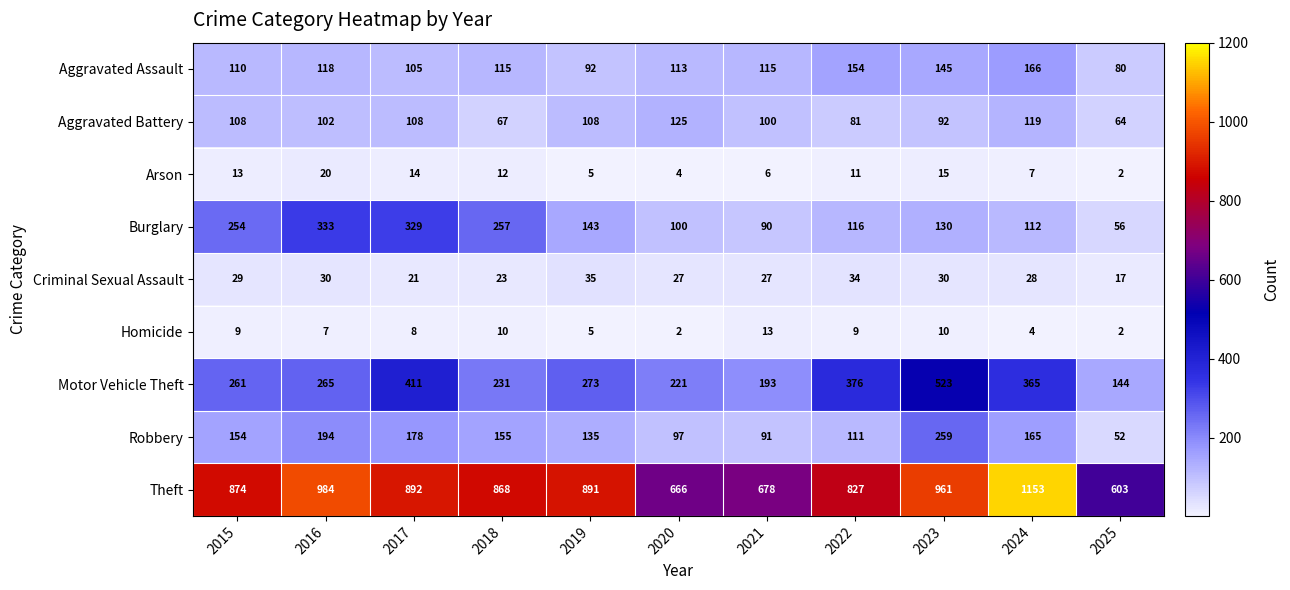

What is the greatest value displayed?

1153